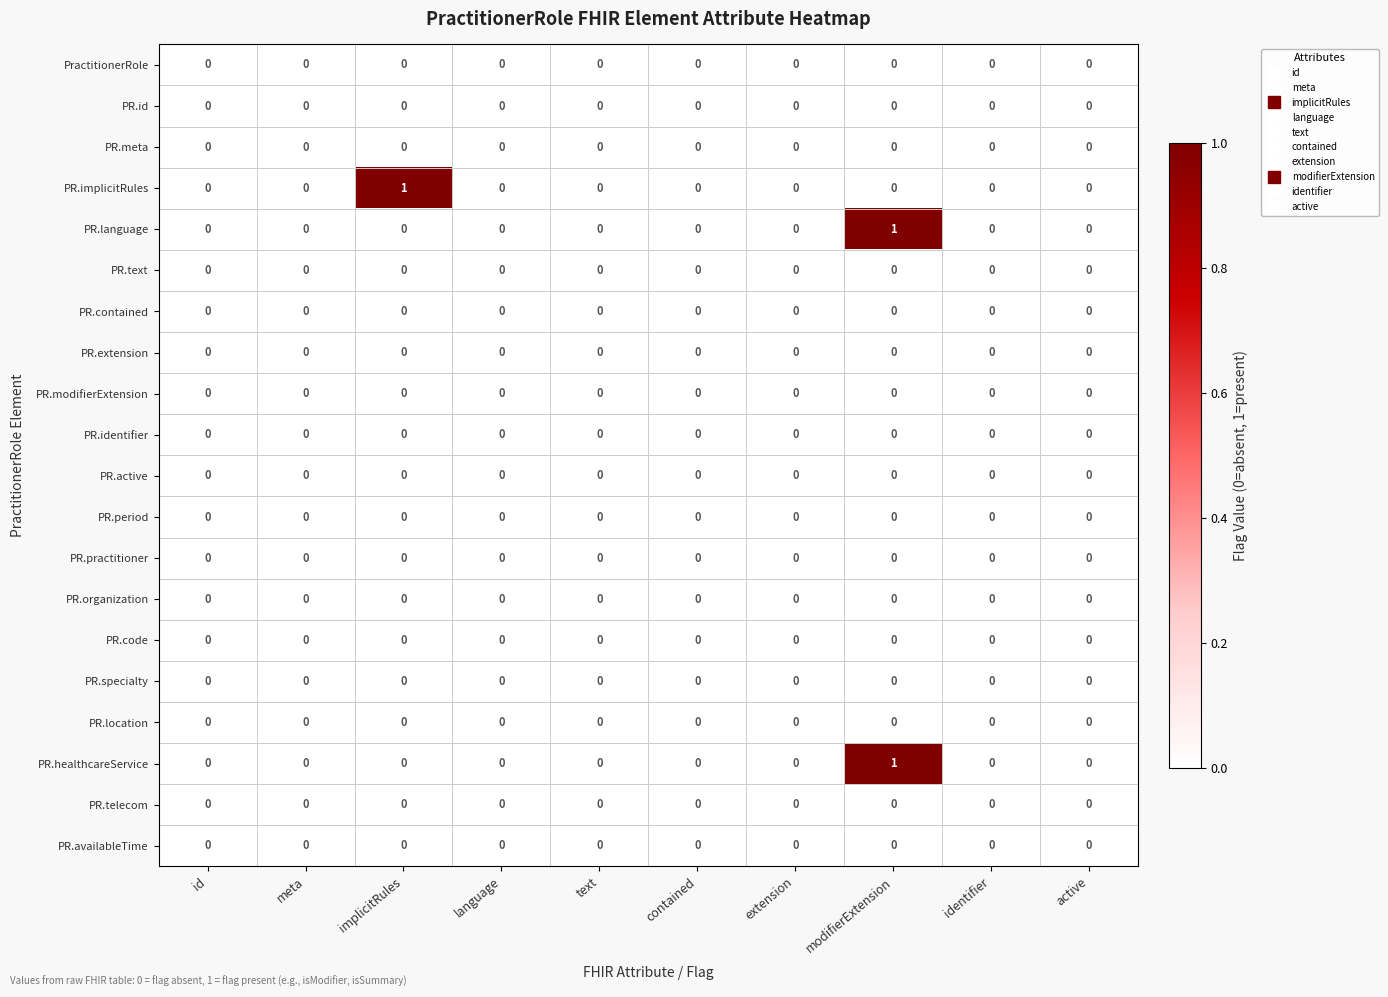

How many data points does each series have?

10